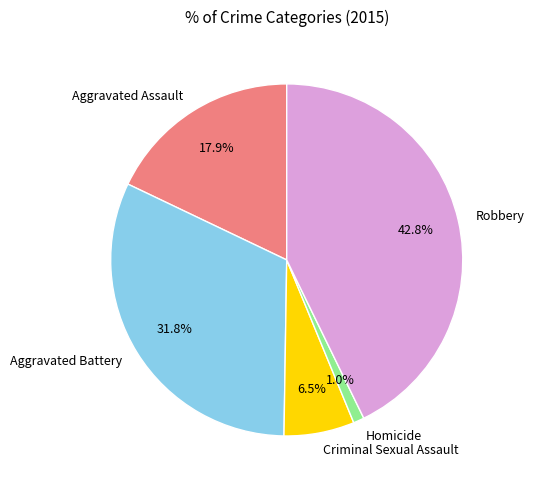

Rank the categories by value from lowest to highest.

Homicide, Criminal Sexual Assault, Aggravated Assault, Aggravated Battery, Robbery